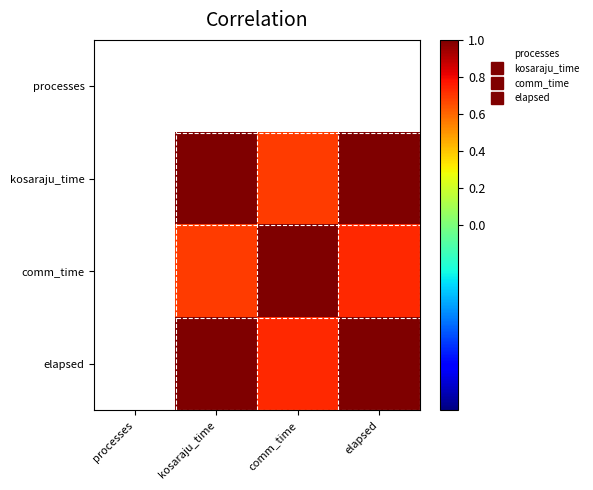

Read the elapsed value at kosaraju_time.

1.0